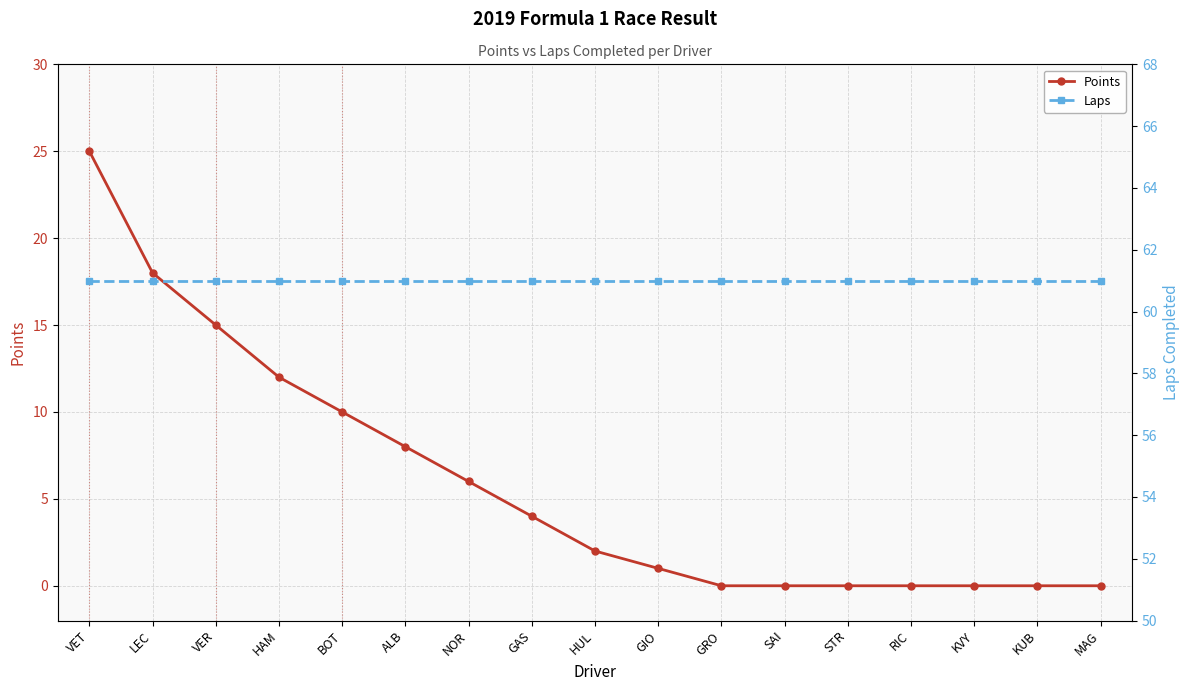

True or false: Laps has more than 0 interior local peaks.

False